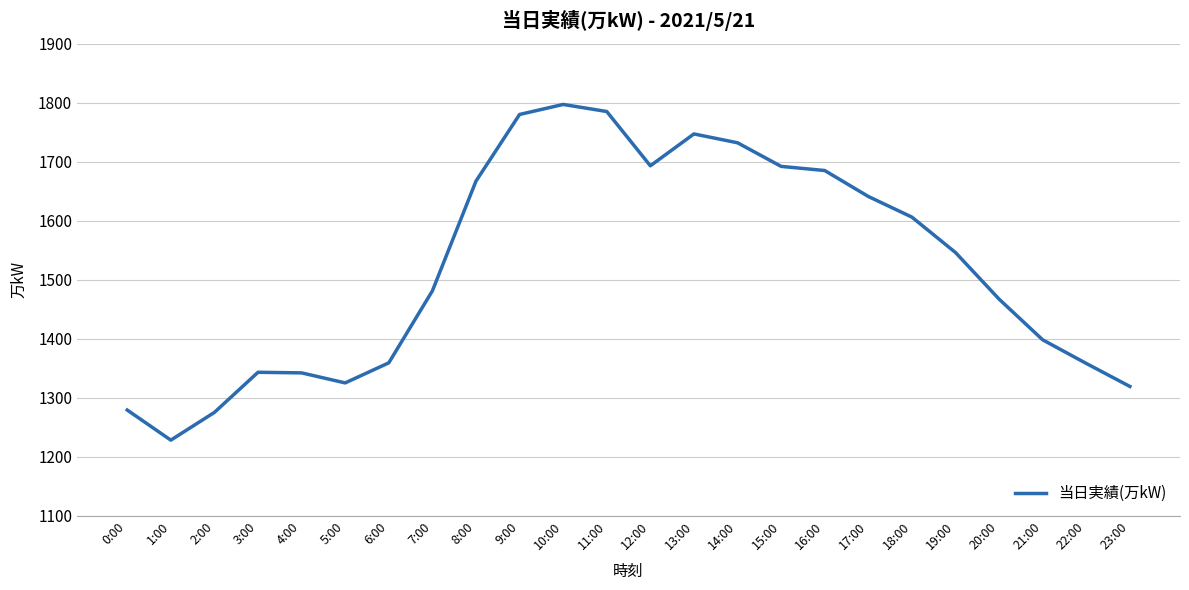

Is it true that the value at 10:00 is 2741?

False